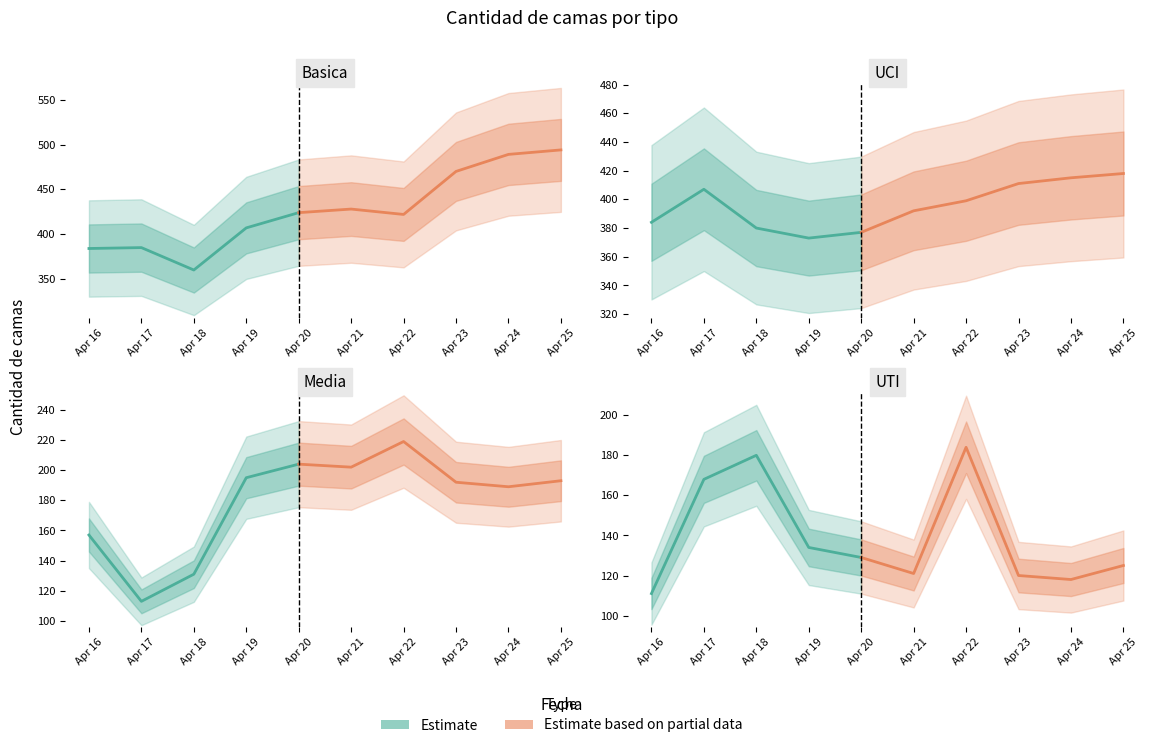

Reading left to right, extract all data points from this chart.

Basica: 384	385	360	407	424	428	422	470	489	494
Media: 157	113	131	195	204	202	219	192	189	193
UTI: 111	168	180	134	129	121	184	120	118	125
UCI: 384	407	380	373	377	392	399	411	415	418